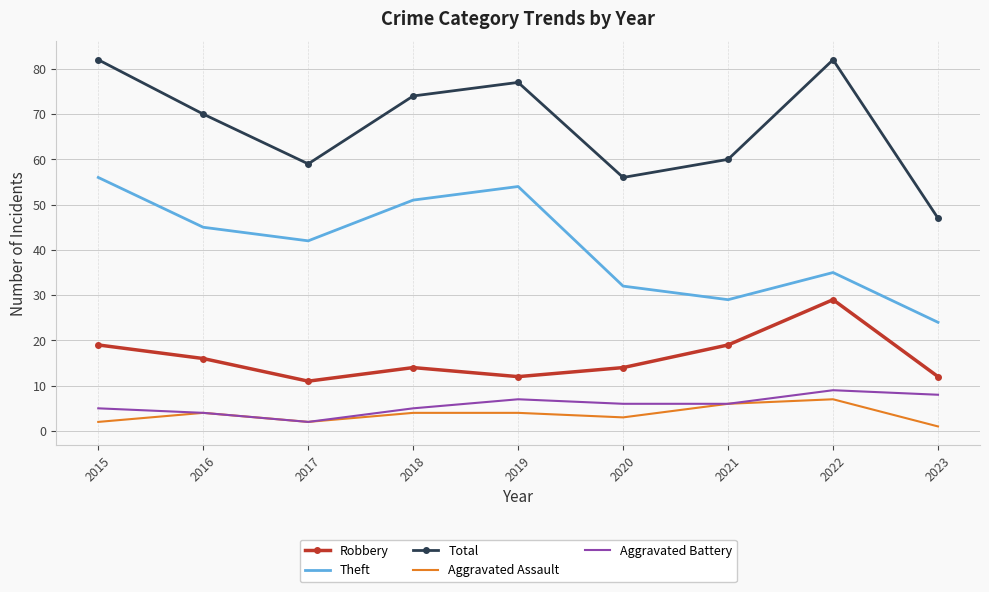

True or false: Robbery has more than 0 interior local peaks.

True